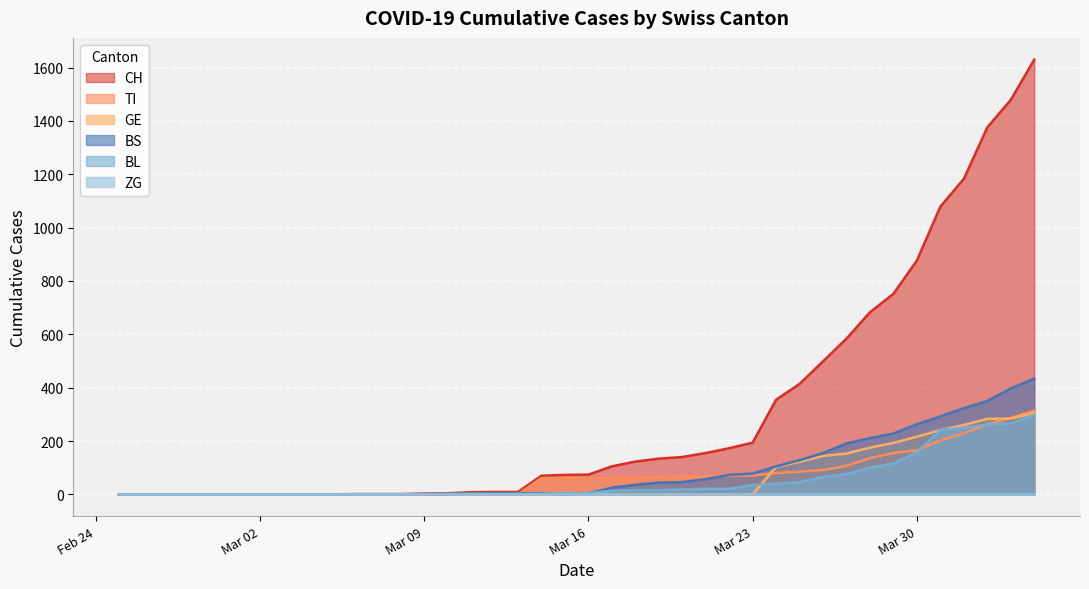

True or false: CH and TI intersect in this chart.

False